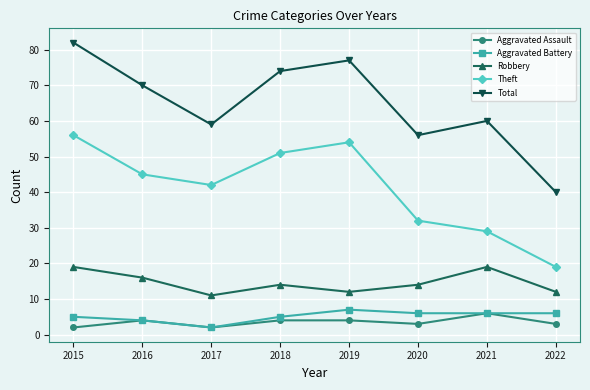

What is the highest value of the Total series?

82